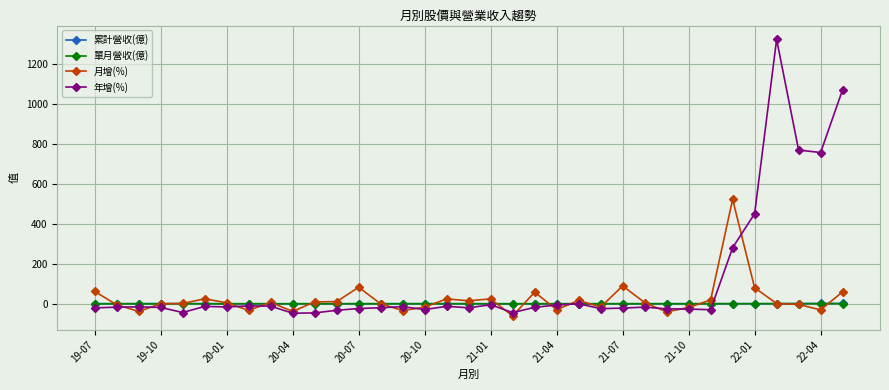

Does the chart have visible grid lines?

Yes